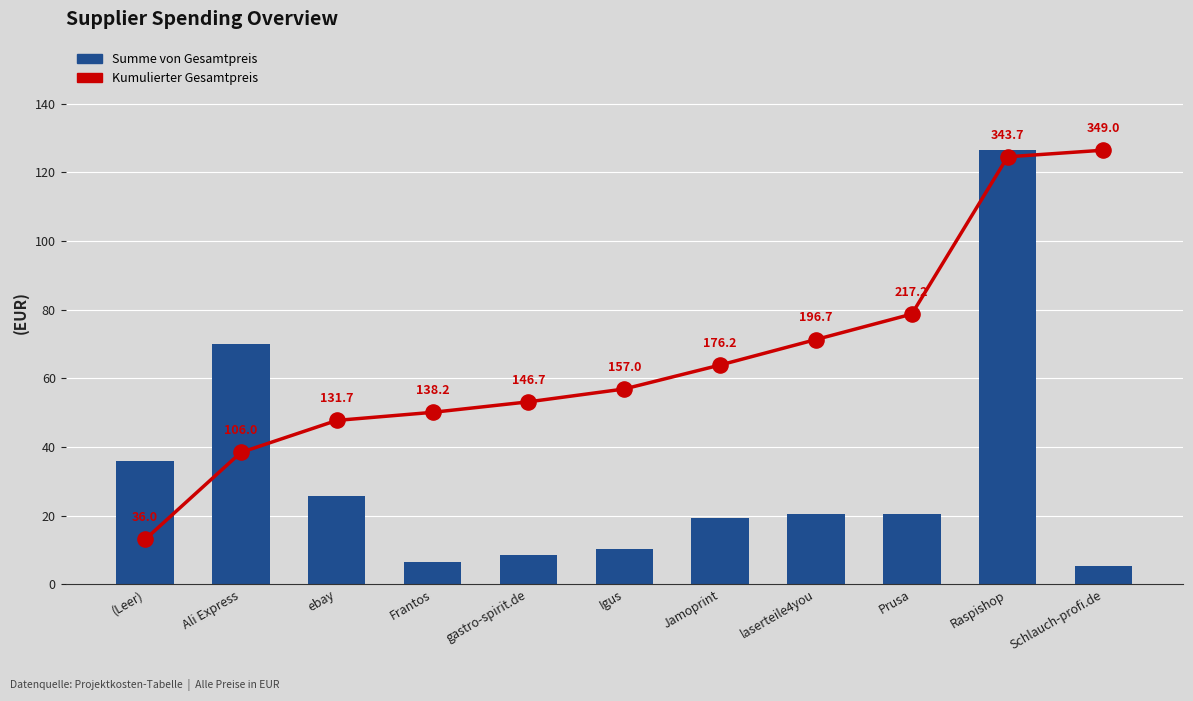

Which series contains the highest Y value?

Kumulierter Gesamtpreis